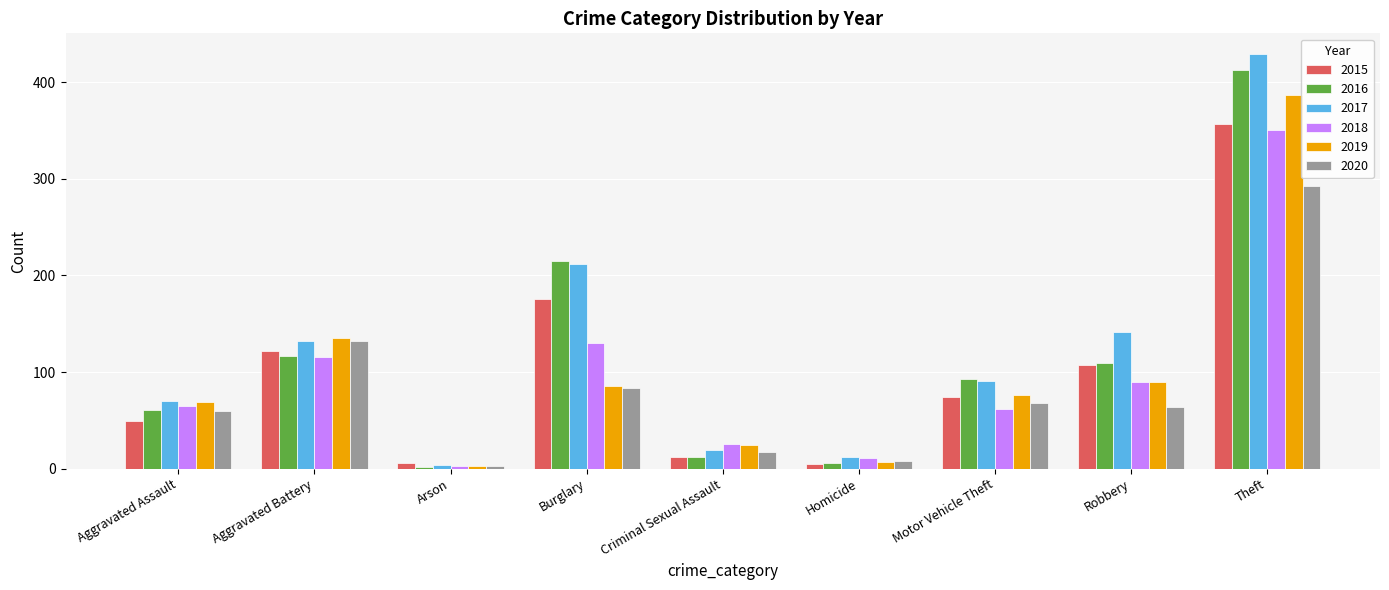

Which label corresponds to the largest value in the chart?

Theft